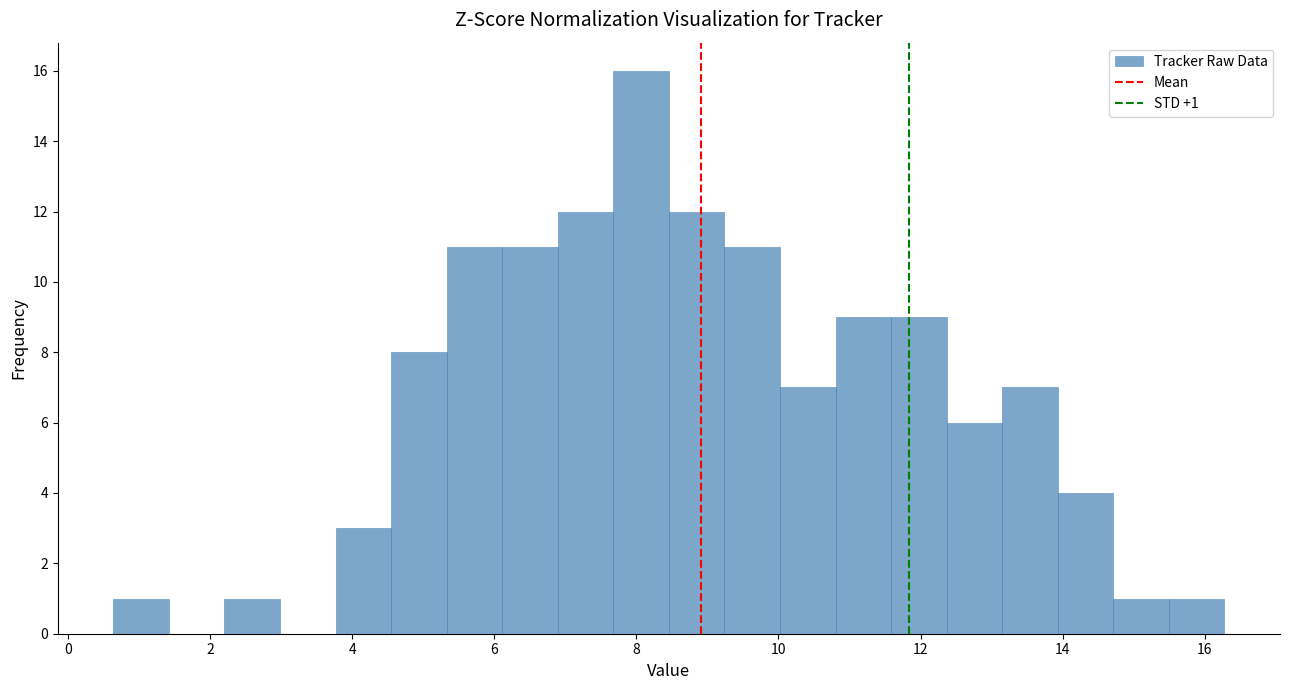

Read against the x-axis, roughly where is the centre of the tallest bar?

8.0